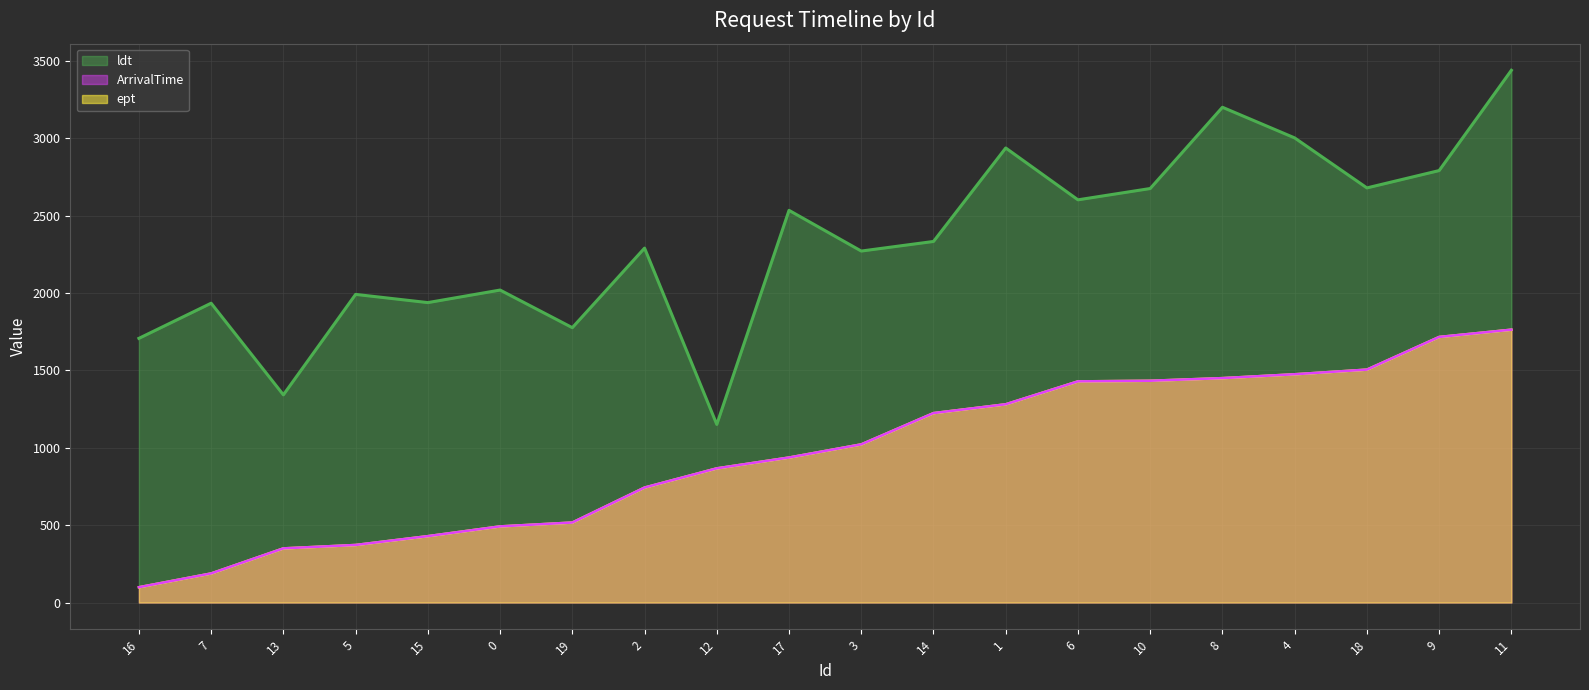

List the series in order of their peak value, highest first.

ldt, ArrivalTime, ept